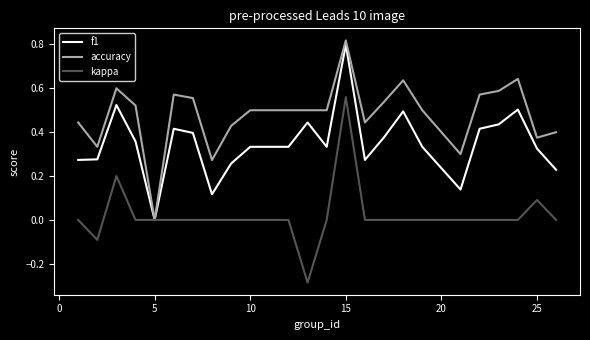

How many lines are shown in the chart?

3